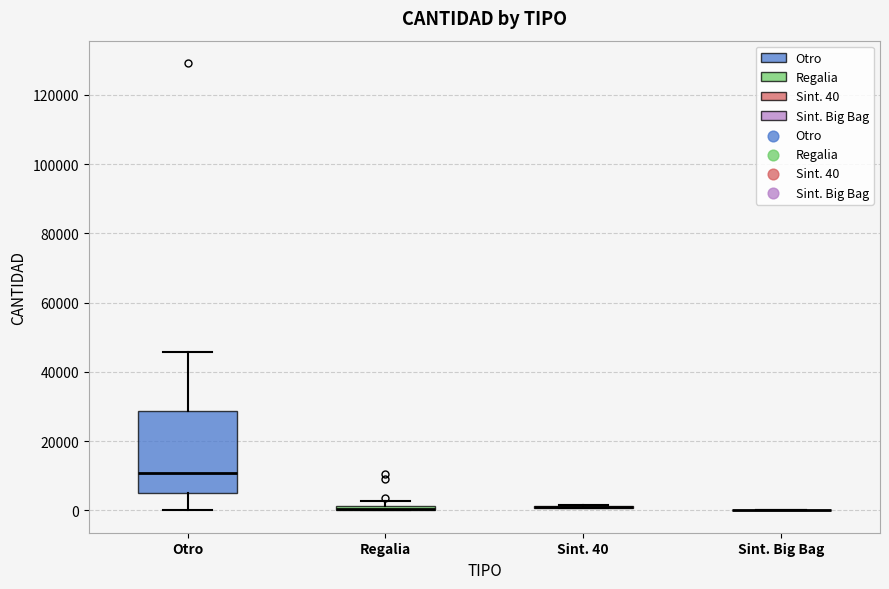

Which box is the tallest, from its lower edge to its upper edge?

Otro